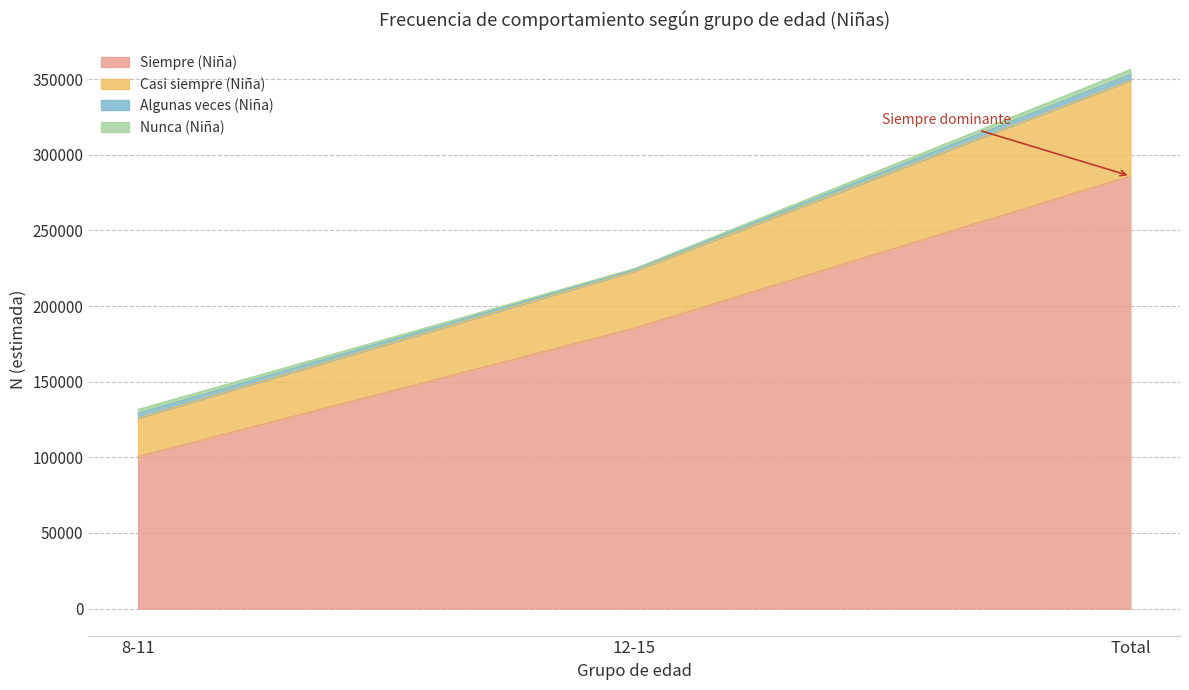

What is the greatest value displayed?

356299